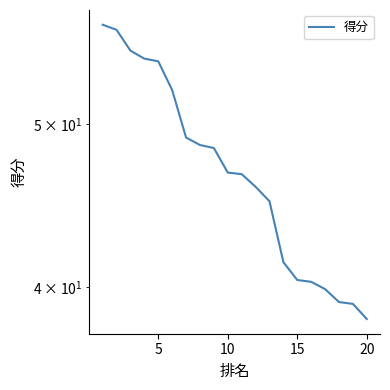

What is the minimum value shown in the chart?

38.3